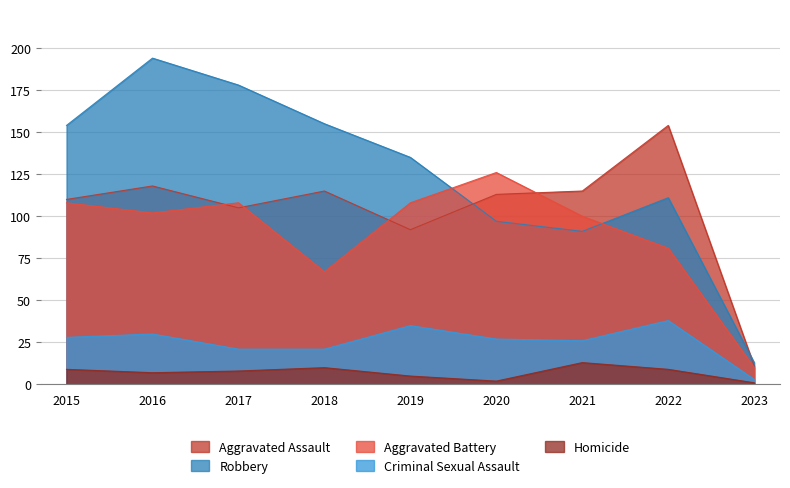

How many series are shown in this chart?

5